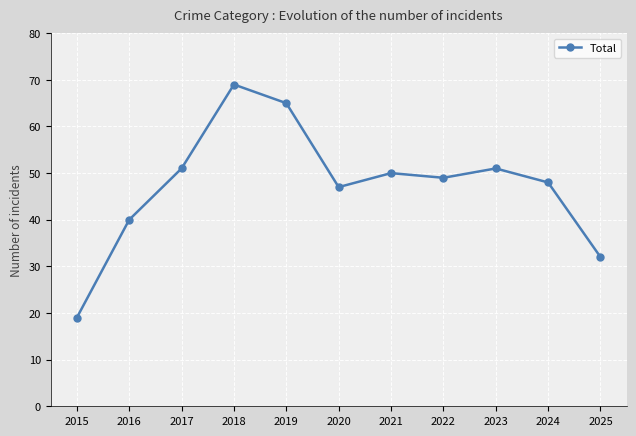

How many interior local valleys (lower than both neighbors) does the data have?

2